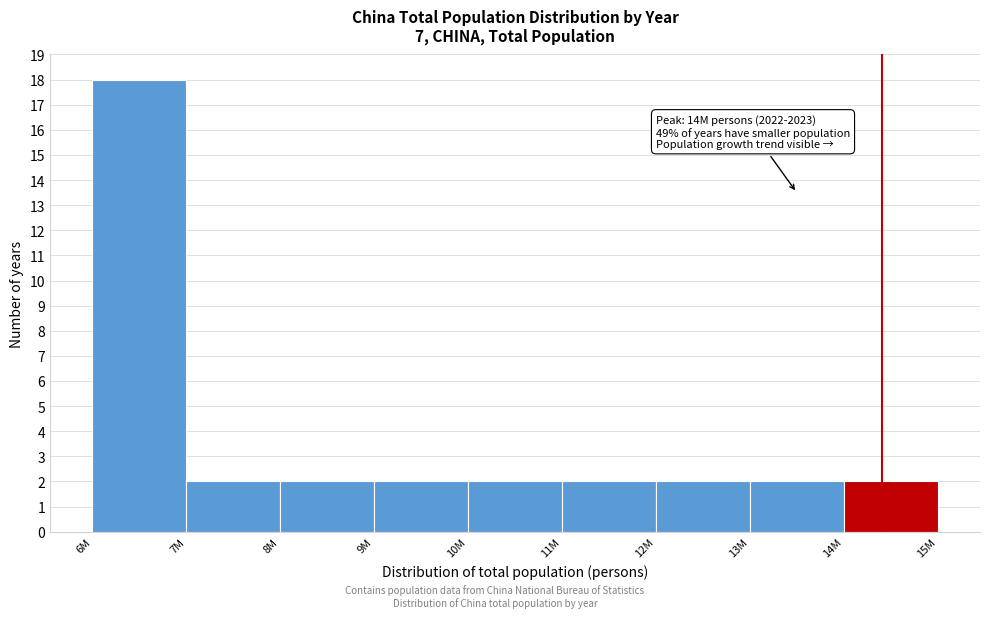

Reading left to right, extract all data points from this chart.

18	2	2	2	2	2	2	2	2